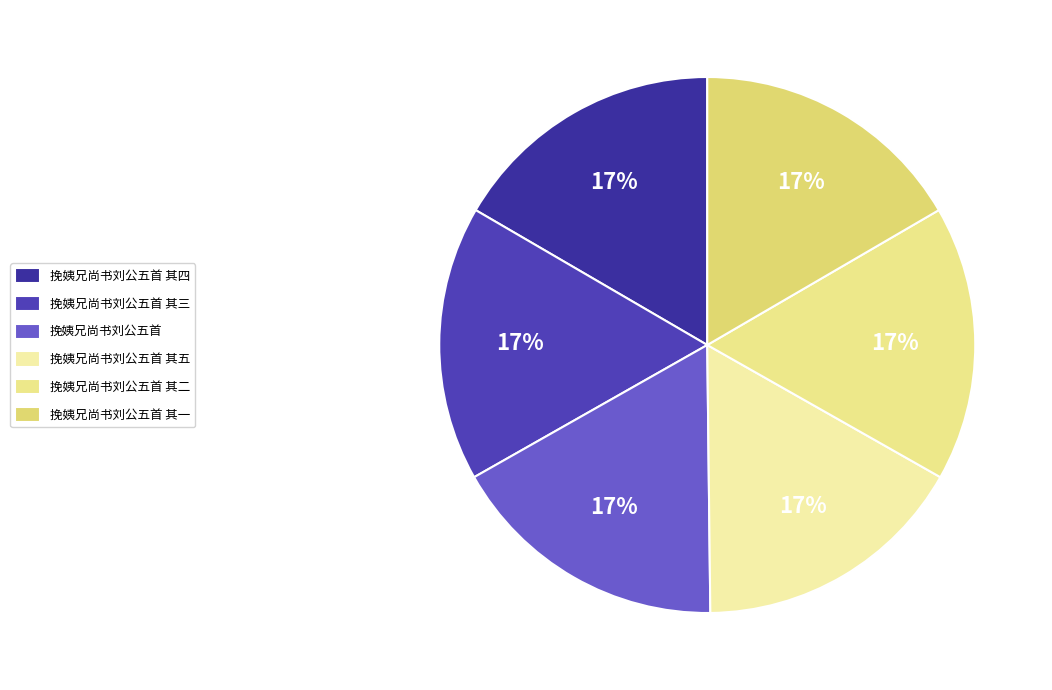

Does any single category account for the majority?

No